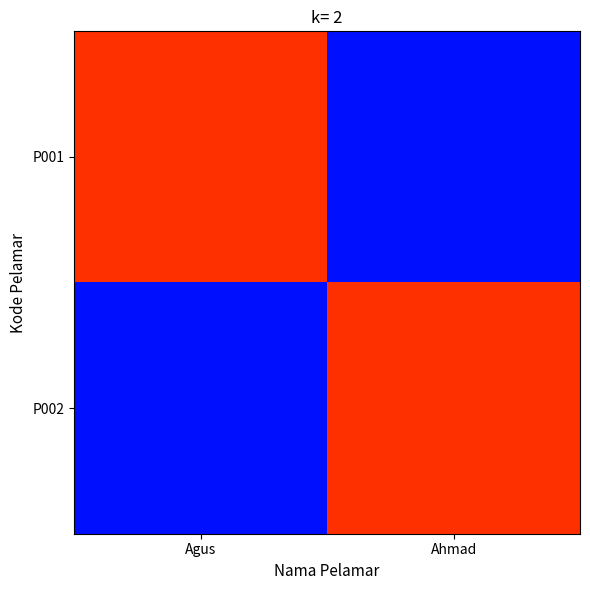

Reading left to right, transcribe all the data shown in this chart.

P001: Agus=13	Ahmad=8
P002: Agus=8	Ahmad=13